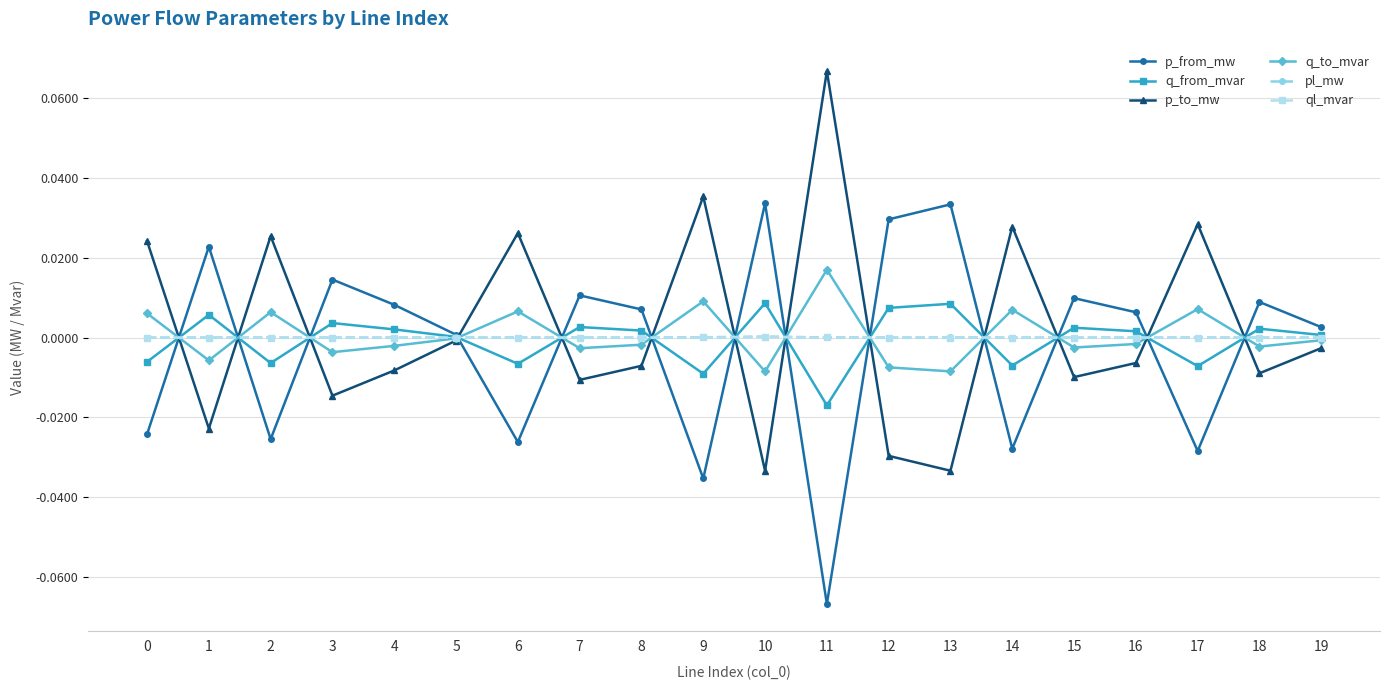

Where does the q_from_mvar series first go above 0?

1